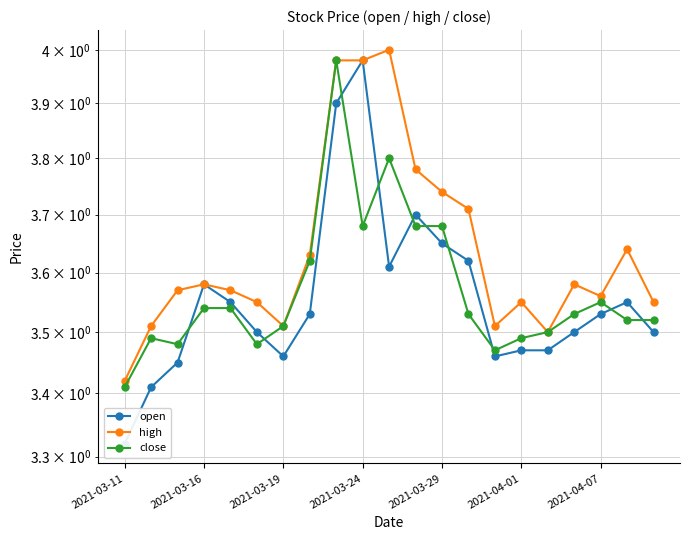

Reading right to left, list all the values displayed in this chart.

open: 3.5	3.5	3.5	3.5	3.5	3.5	3.5	3.6	3.6	3.7	3.6	4.0	3.9	3.5	3.5	3.5	3.5	3.6	3.5	3.4	3.3
high: 3.5	3.6	3.6	3.6	3.5	3.5	3.5	3.7	3.7	3.8	4.0	4.0	4.0	3.6	3.5	3.5	3.6	3.6	3.6	3.5	3.4
close: 3.5	3.5	3.5	3.5	3.5	3.5	3.5	3.5	3.7	3.7	3.8	3.7	4.0	3.6	3.5	3.5	3.5	3.5	3.5	3.5	3.4